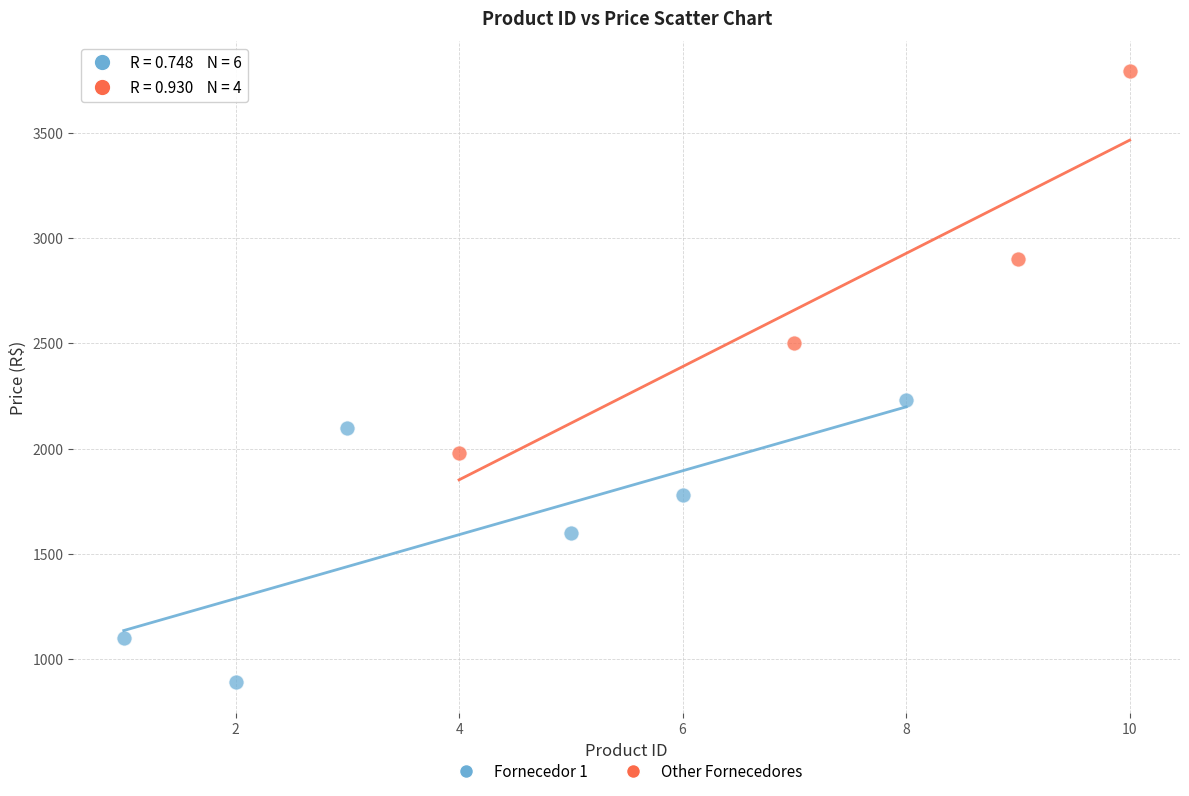

Which series has the widest spread of Y values?

Other Fornecedores